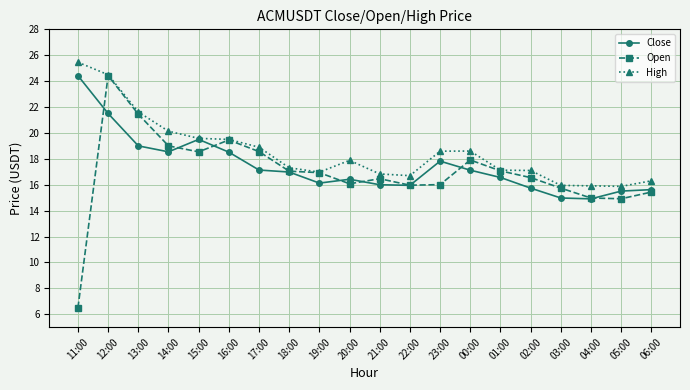

Is the value of Close at 03:00 greater than the value of High at 03:00?

No